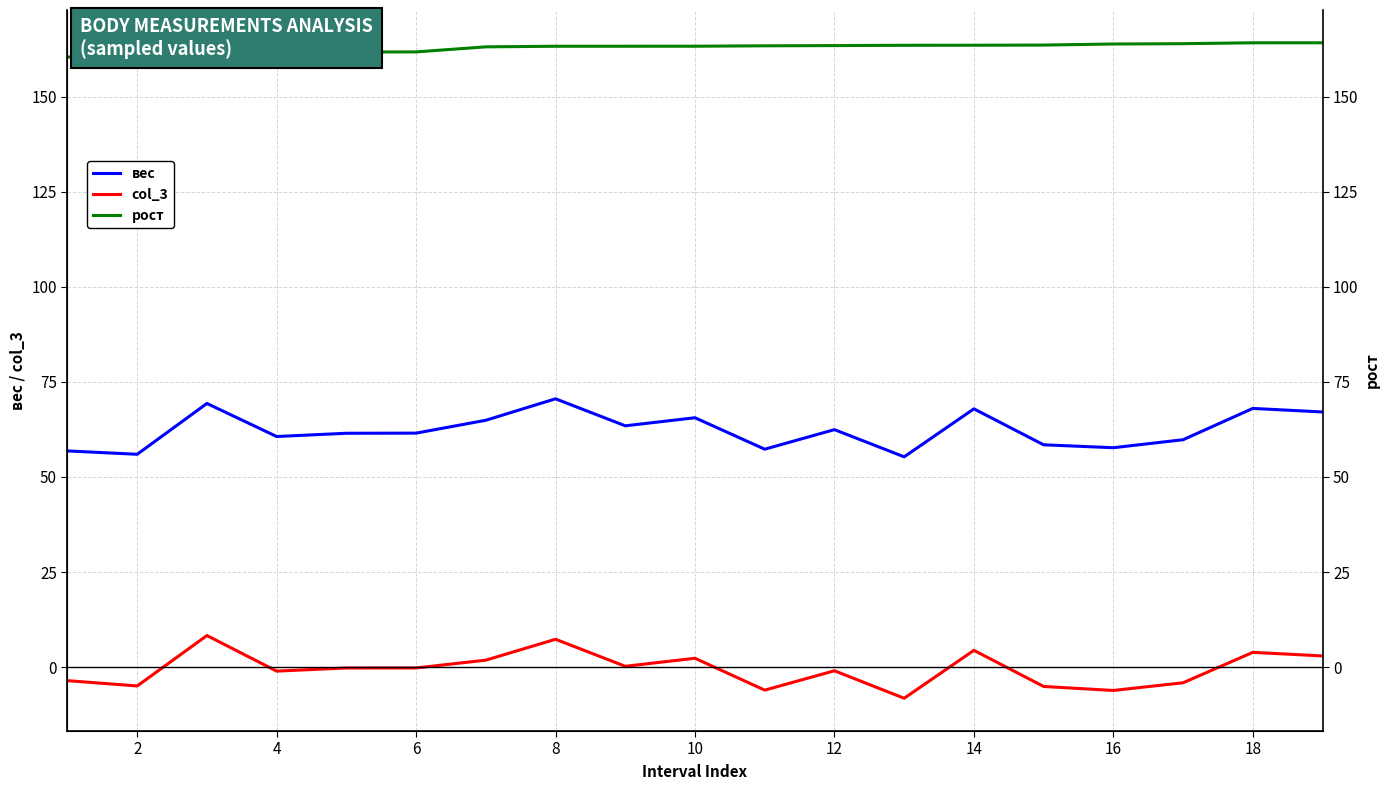

How many categories are shown in the chart?

19